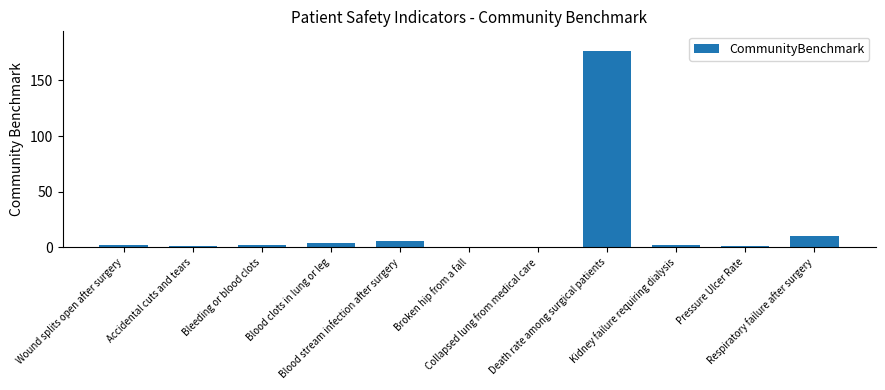

What is the sum of all values?

204.4